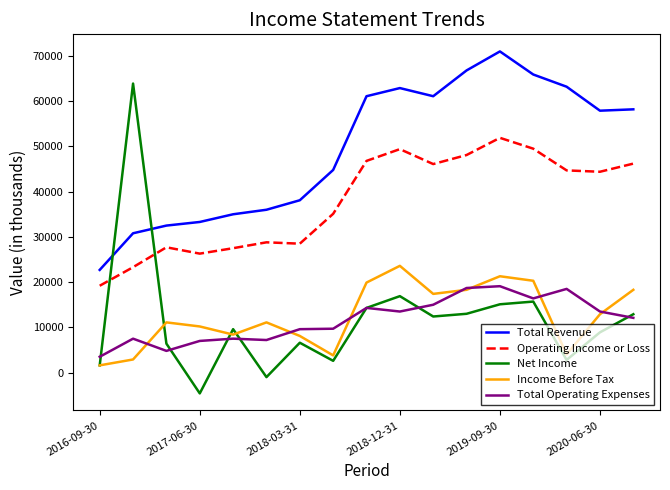

What is the smallest value displayed?

-4600